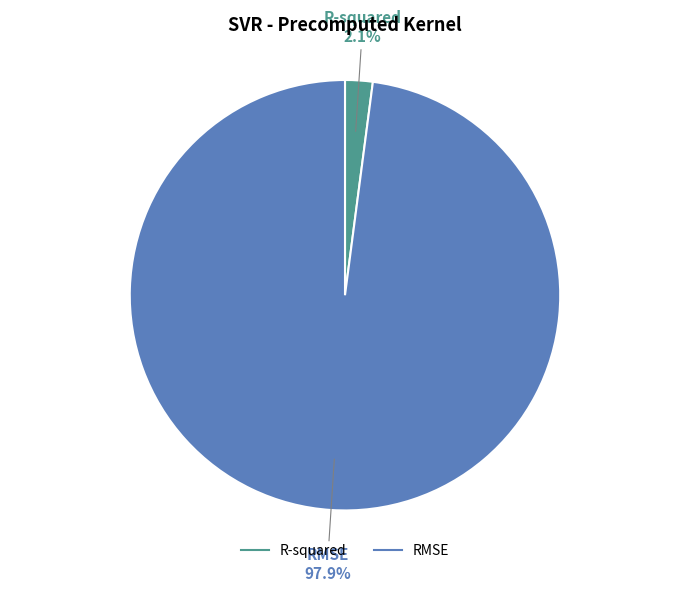

The RMSE slice represents 90% of the pie. True or false?

False